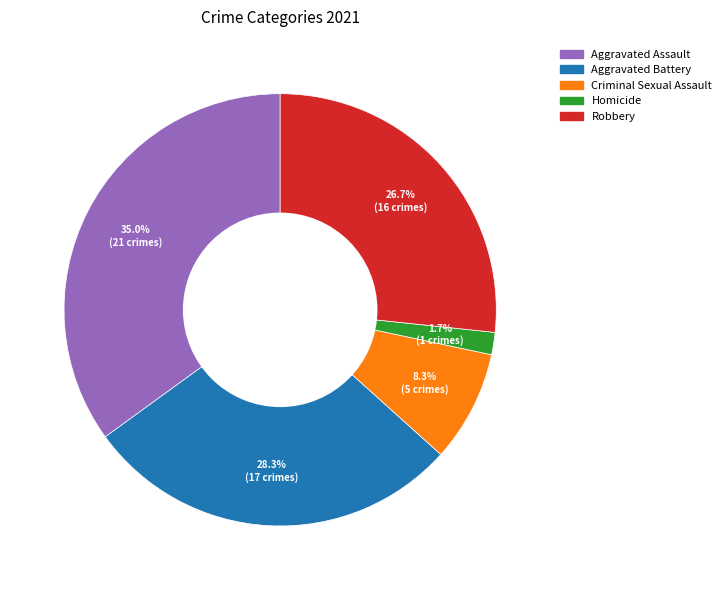

What percentage is the Criminal Sexual Assault slice, to the nearest percent?

8%